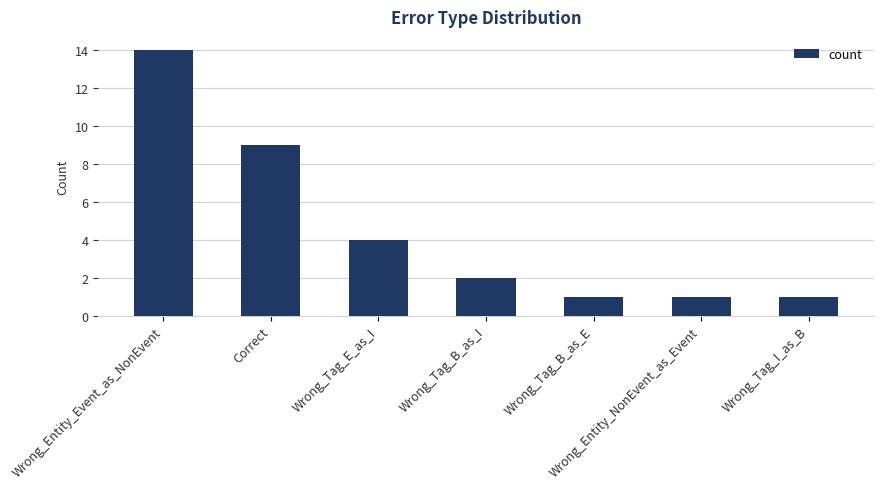

What is the greatest value displayed?

14